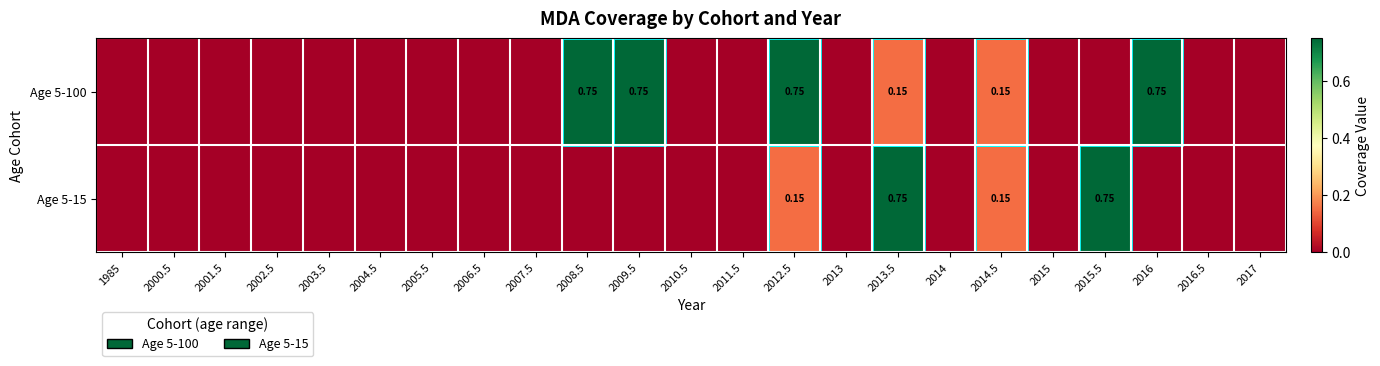

What is the highest value of the Age 5-100 series?

0.8